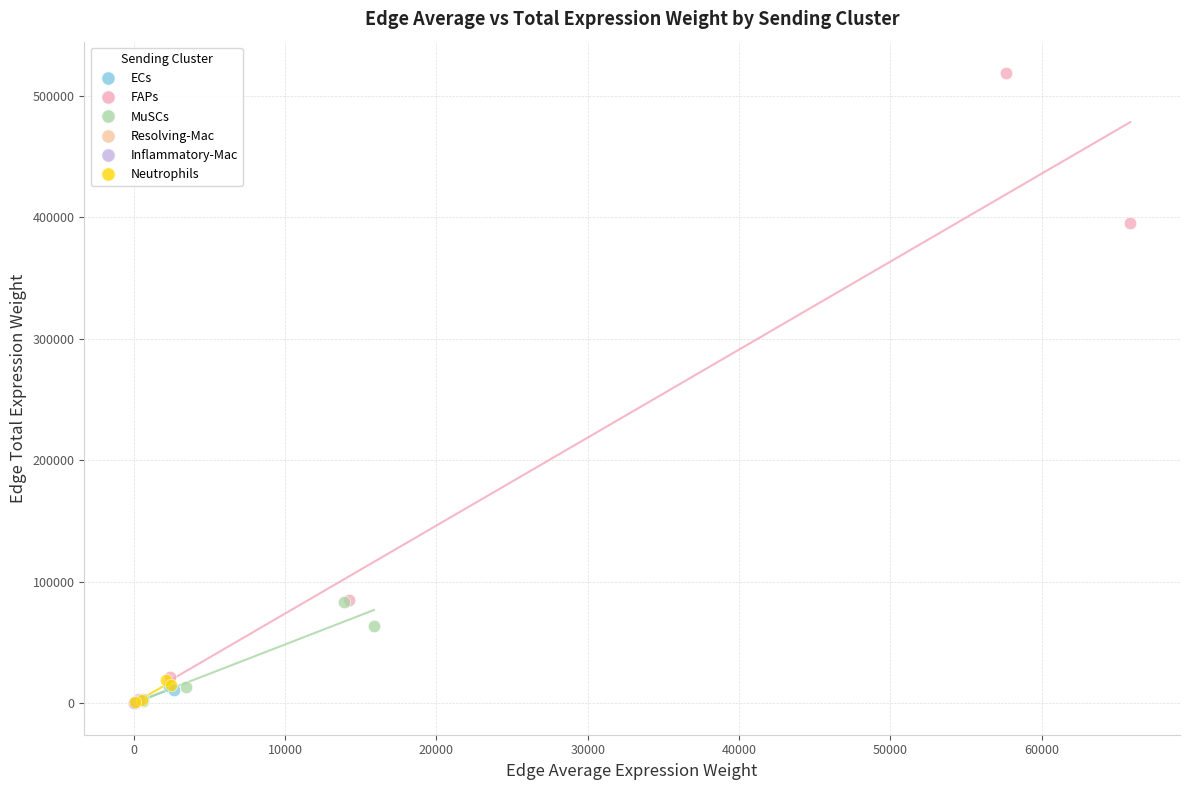

What are all the series names shown in the legend?

ECs, FAPs, MuSCs, Resolving-Mac, Inflammatory-Mac, Neutrophils